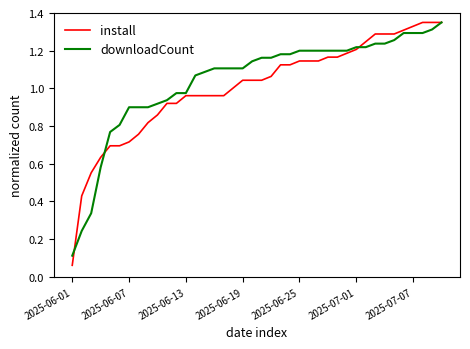

Which series has the largest range (max minus min)?

install